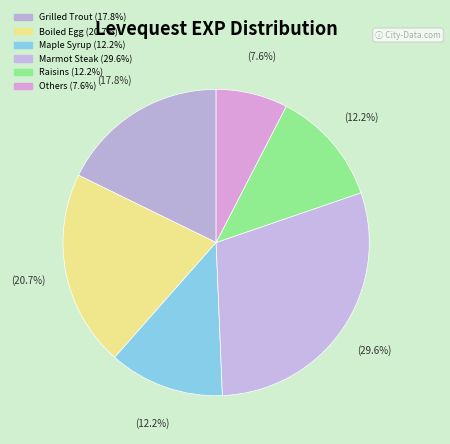

How many segments does this pie chart have?

6